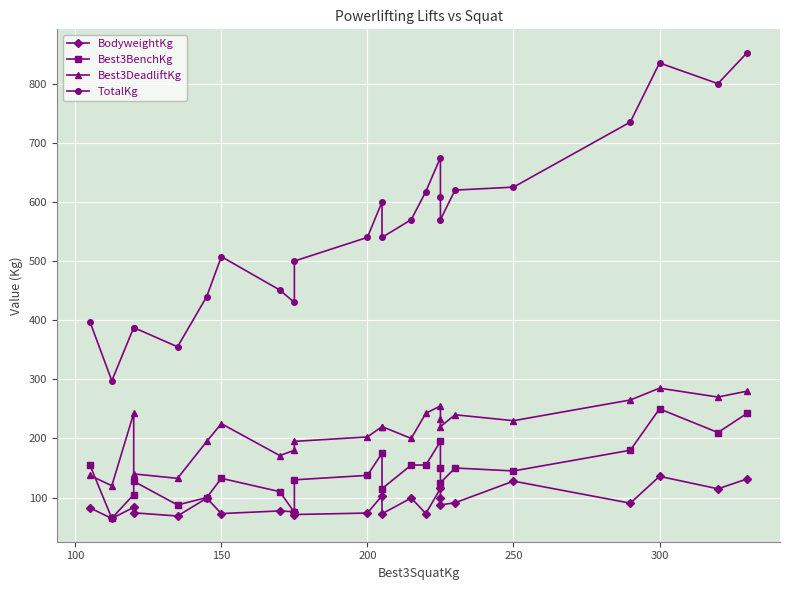

What is the lowest value of the BodyweightKg series?

64.7